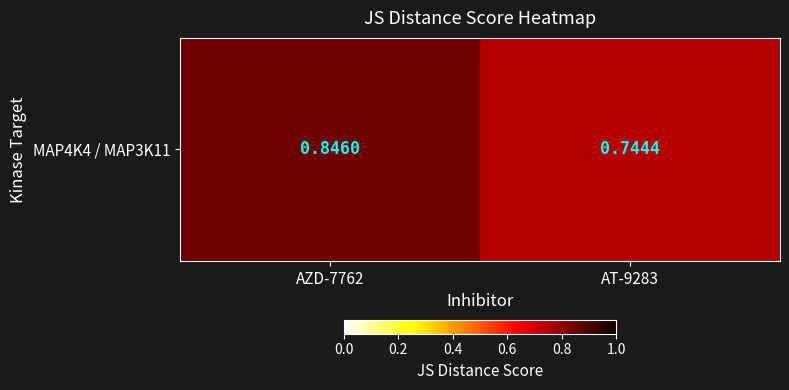

What is the change in value from AZD-7762 to AT-9283?

-0.1